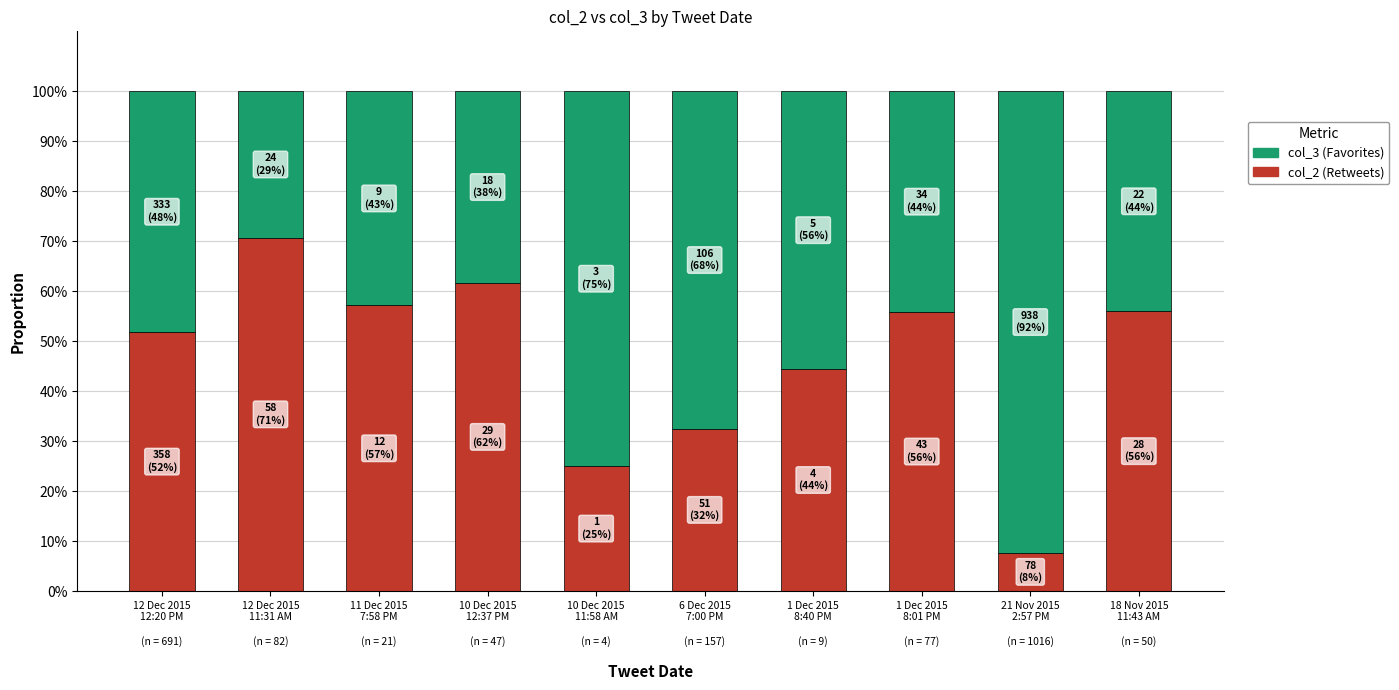

Does the chart contain any negative values?

No